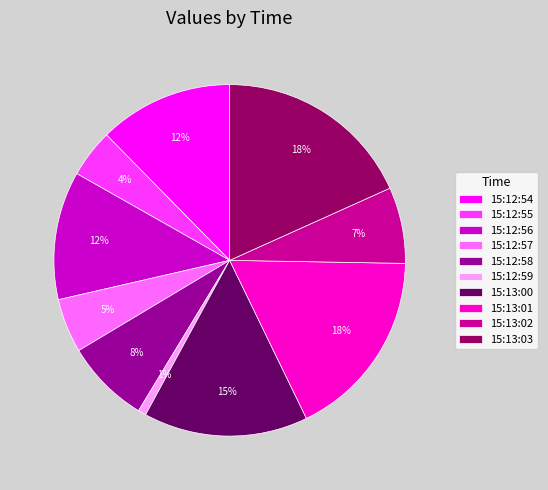

To the nearest percent, what is the difference between the 15:12:58 and 15:12:56 slice percentages?

4%